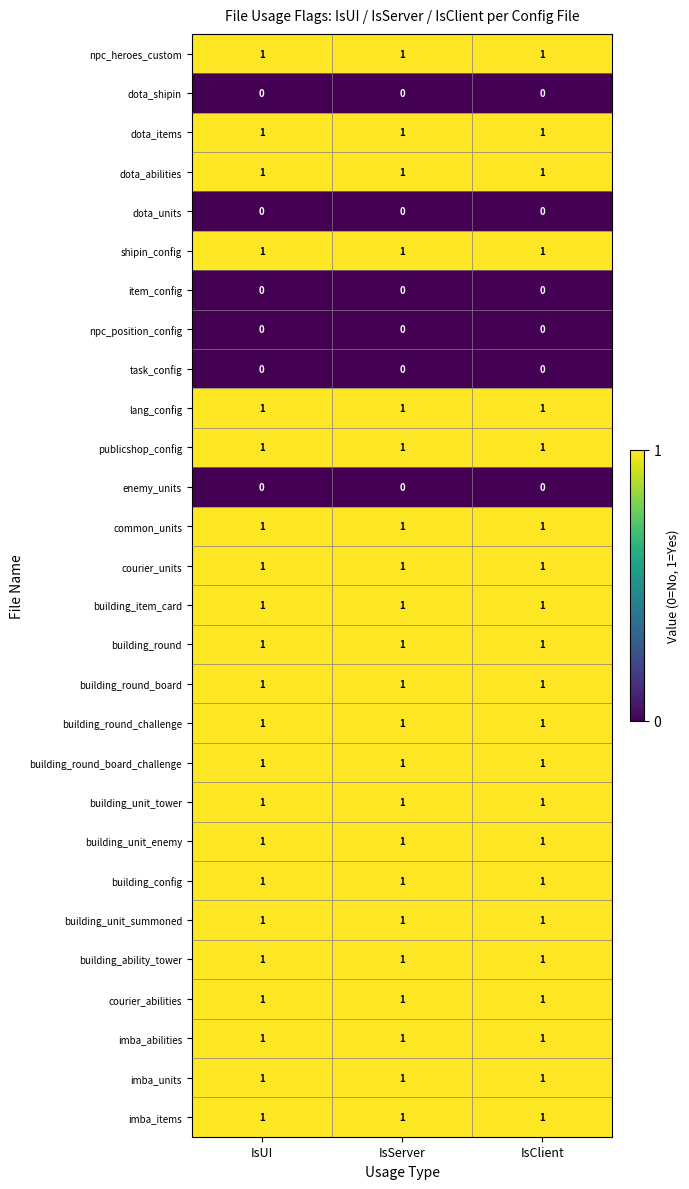

Is it true that enemy_units equals 0 at IsClient?

True